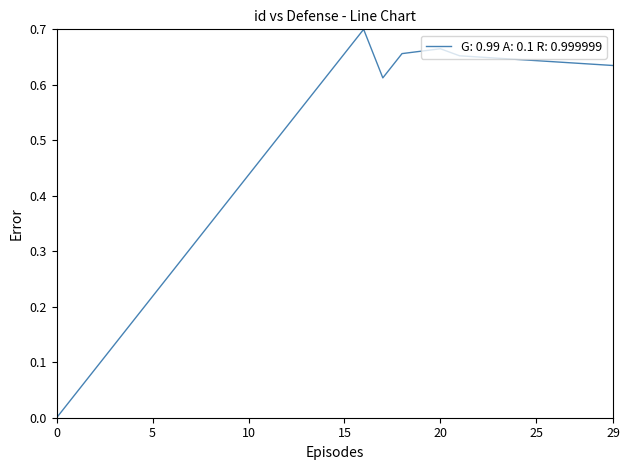

What is the value of the 28th point from the left?

0.6